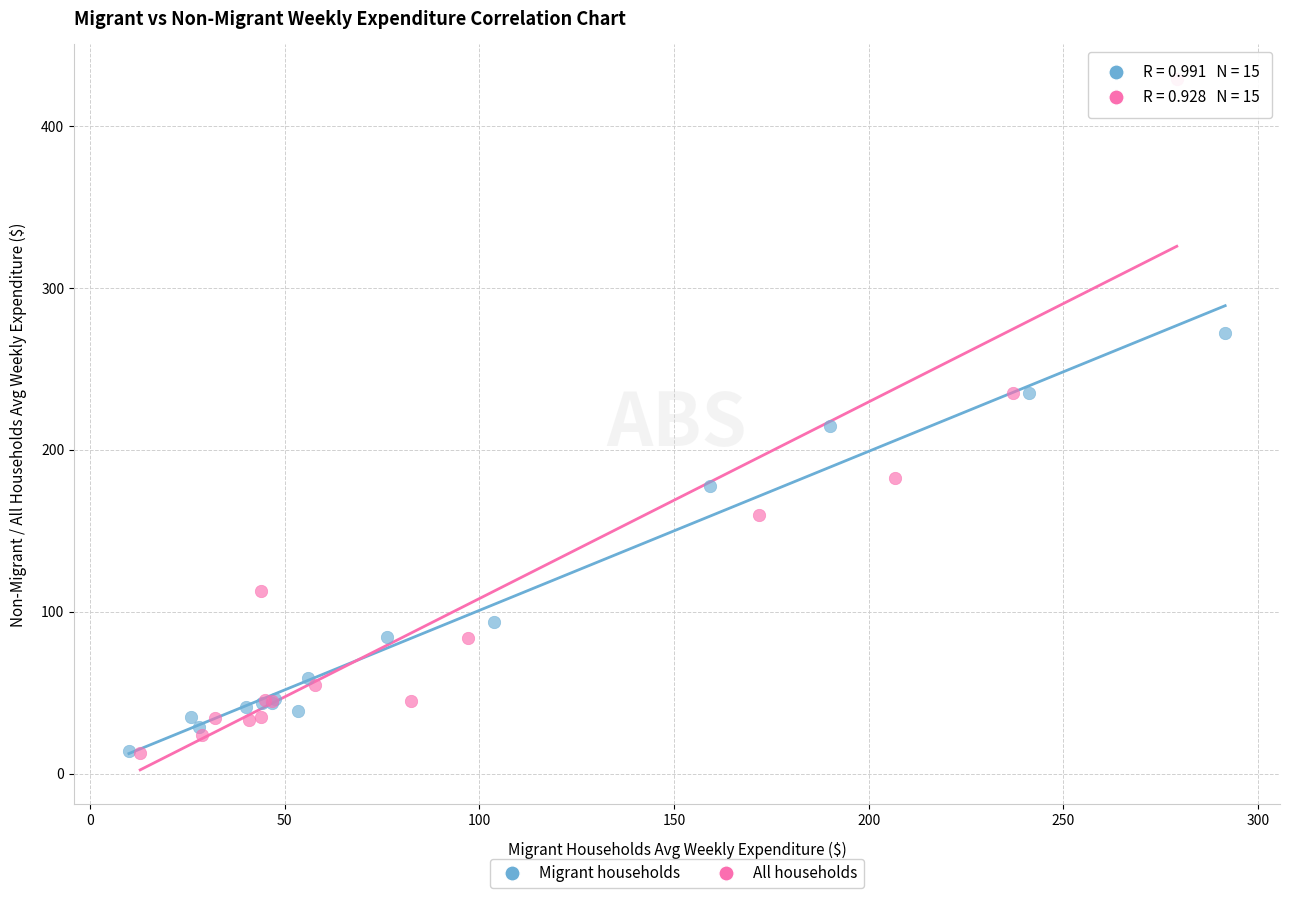

What are all the series names shown in the legend?

Migrant households, All households